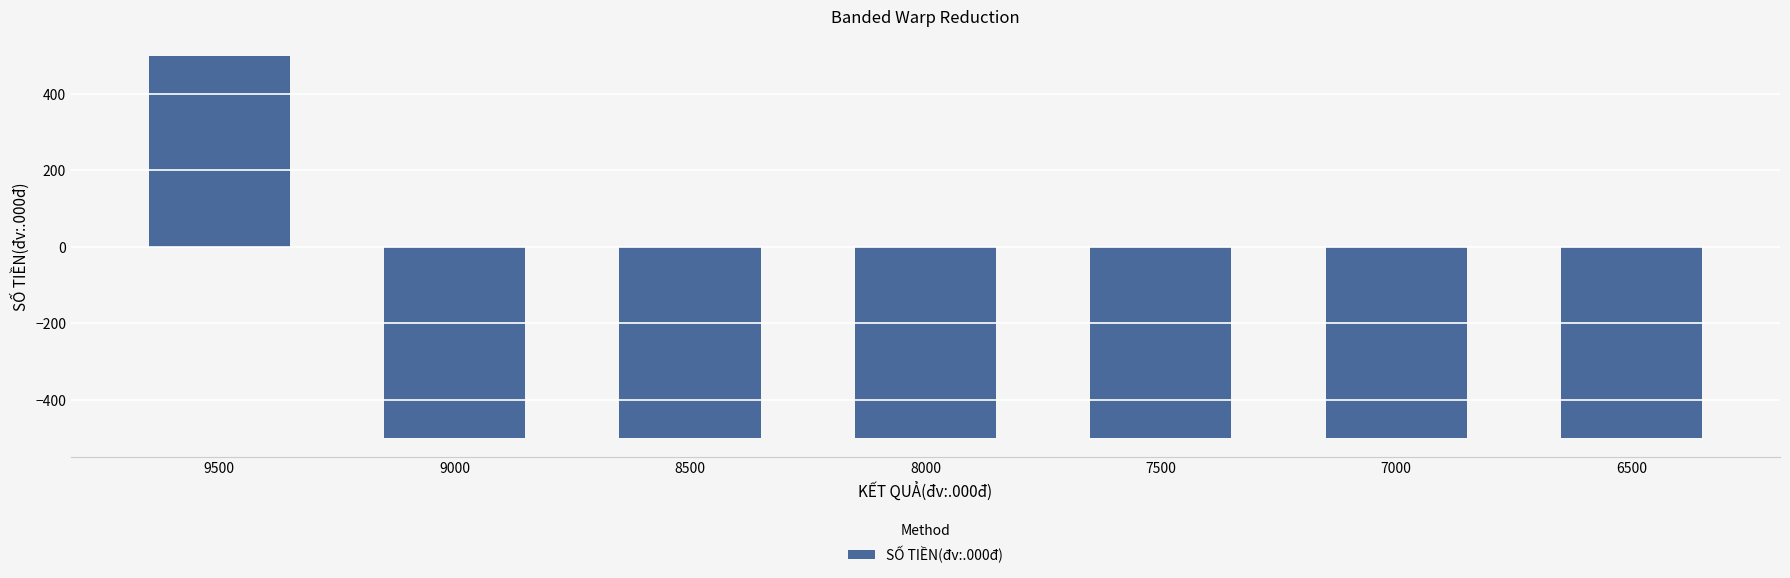

The chart shows a value of -307 at 7000. True or false?

False